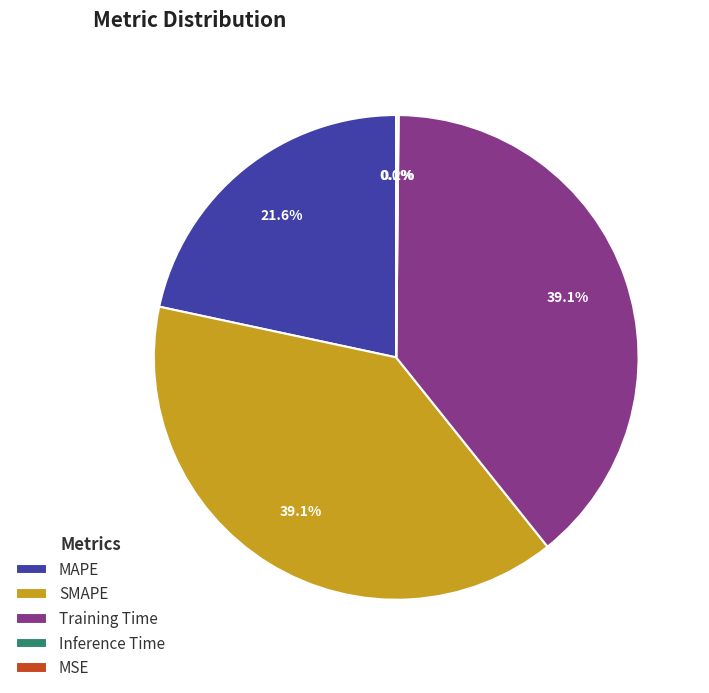

True or false: SMAPE accounts for 39% of the total.

True